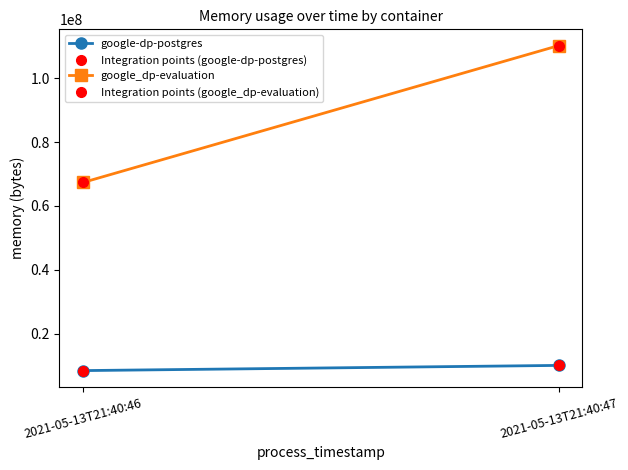

Reading left to right, extract all data points from this chart.

google-dp-postgres: 8458240	10084352
Integration points (google-dp-postgres): 8458240	10084352
google_dp-evaluation: 67379200	110219264
Integration points (google_dp-evaluation): 67379200	110219264